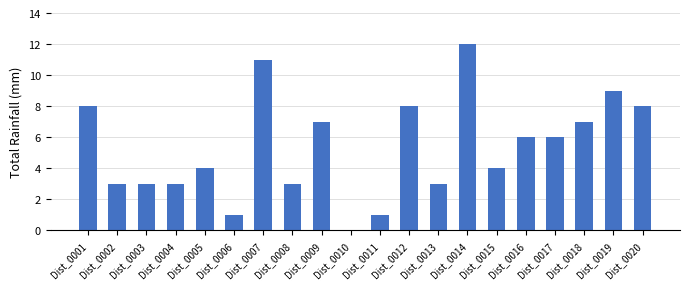

What is the sum of all values?

107